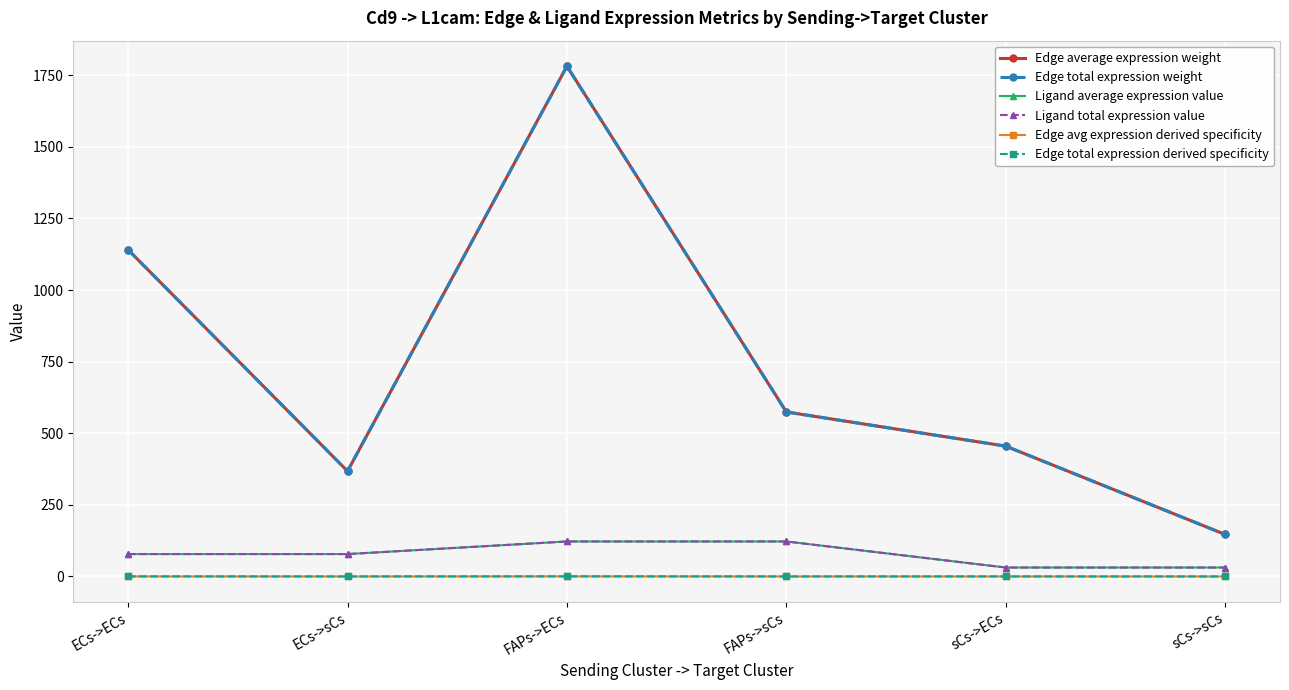

Does the chart have visible grid lines?

Yes